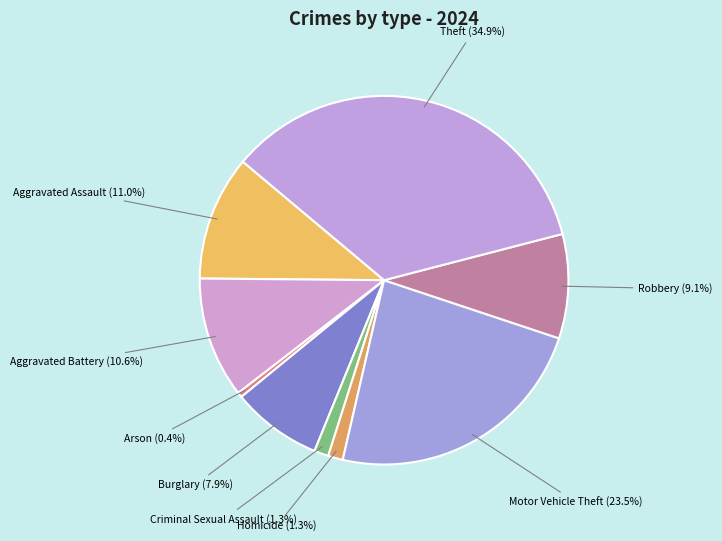

Count the number of slices in the pie.

9